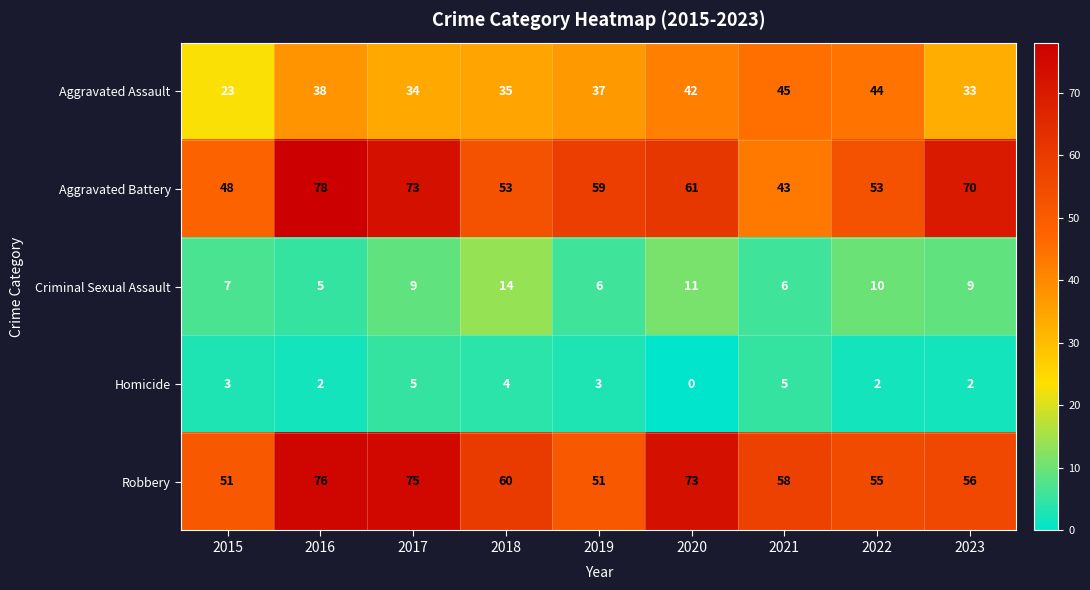

What is the total value across all series at 2022?

164